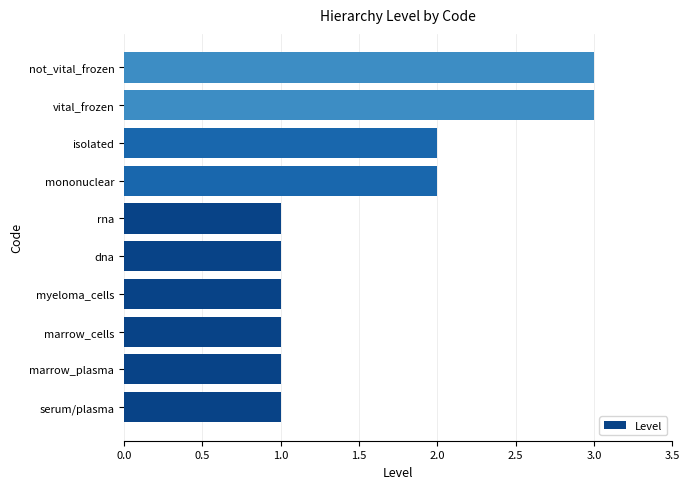

Read the value at vital_frozen.

3